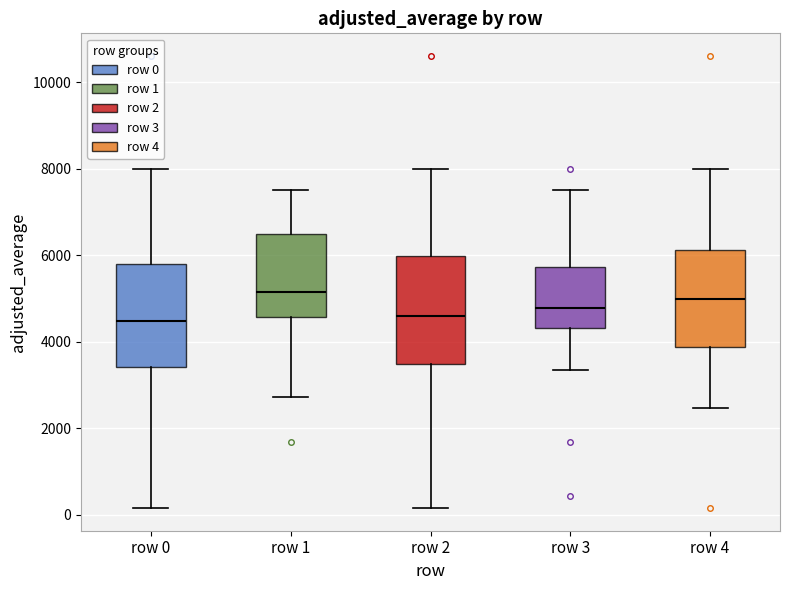

Reading left to right, transcribe this box plot: for each box, give where its median line is, the range the box spans, and where its two whiskers end, as read against the y-axis. The values are not printed on the chart, so give them approximately, as read against the axis.

row 0: median 4400, box 3400 to 5800, whiskers 200 to 8000
row 1: median 5200, box 4600 to 6400, whiskers 2800 to 7600
row 2: median 4600, box 3400 to 6000, whiskers 200 to 8000
row 3: median 4800, box 4400 to 5800, whiskers 3400 to 7600
row 4: median 5000, box 3800 to 6200, whiskers 2400 to 8000